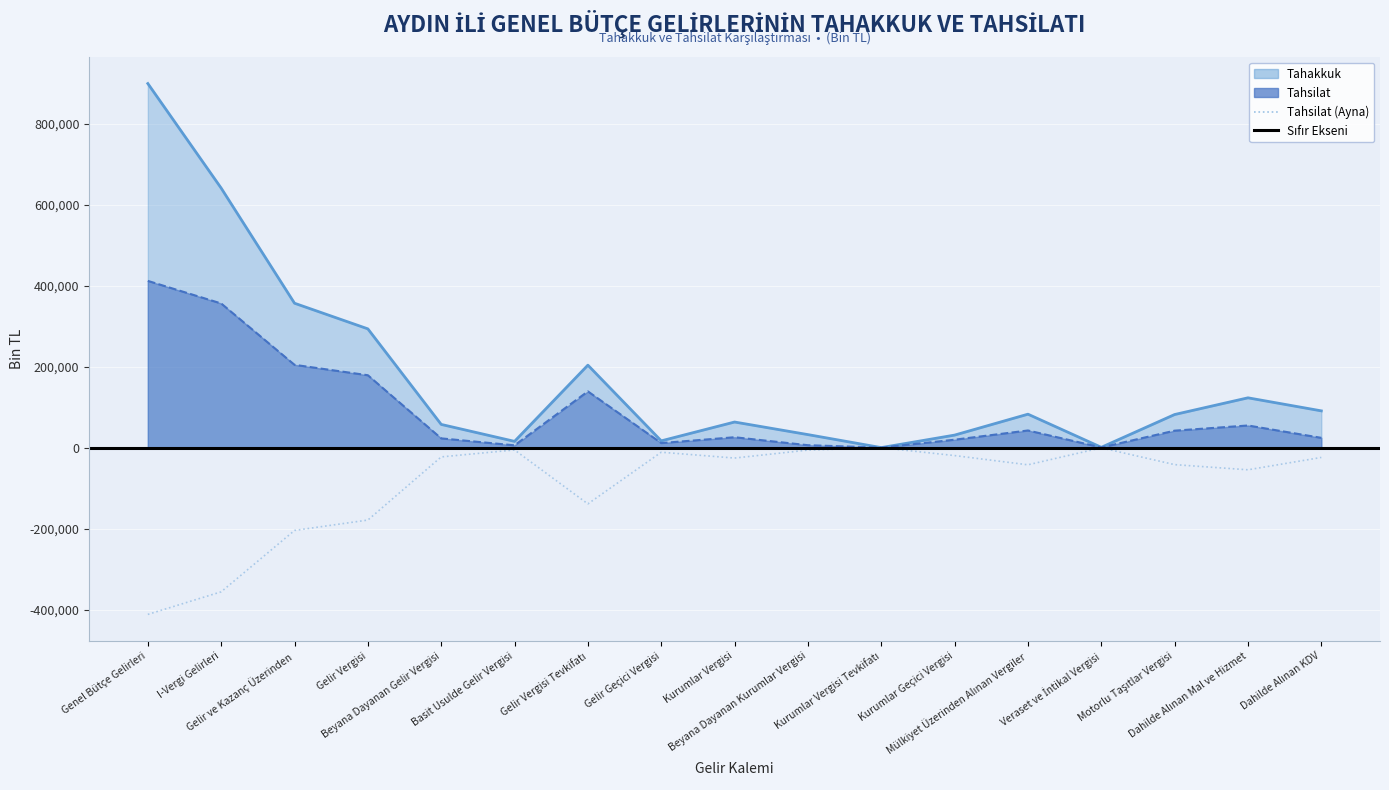

How many lines are shown in the chart?

2